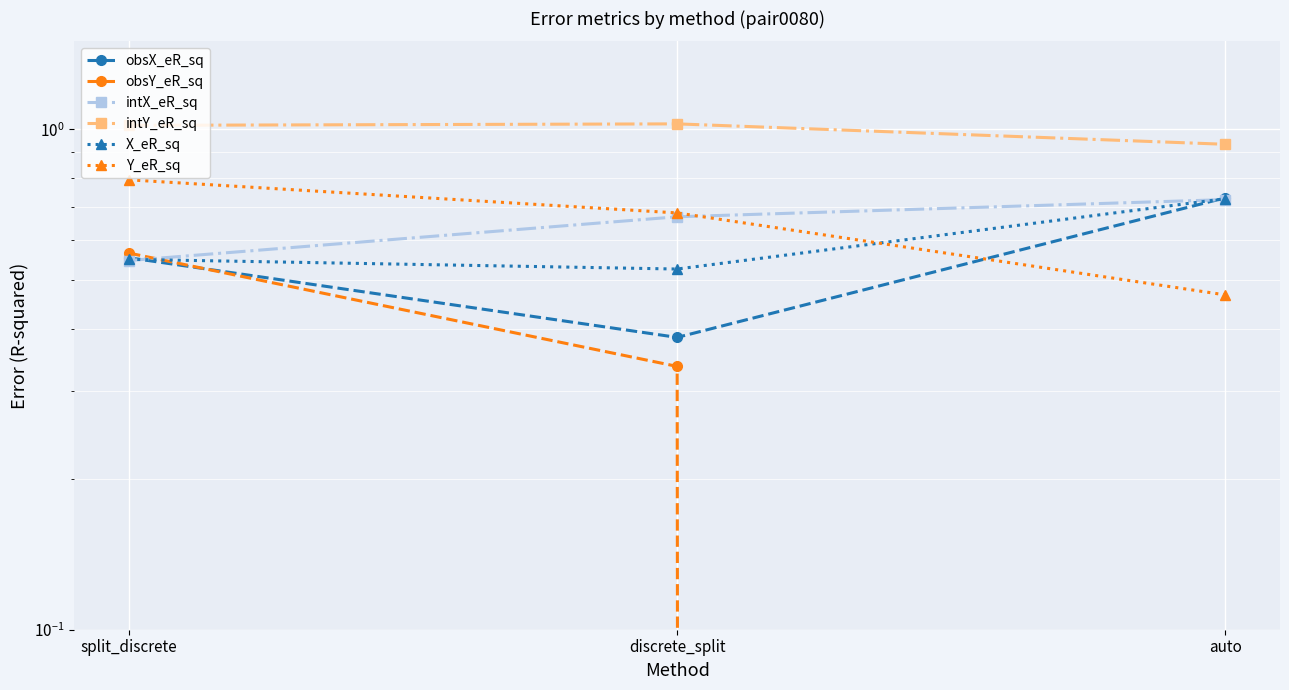

Count the intX_eR_sq values in the range 0 to 1.

3